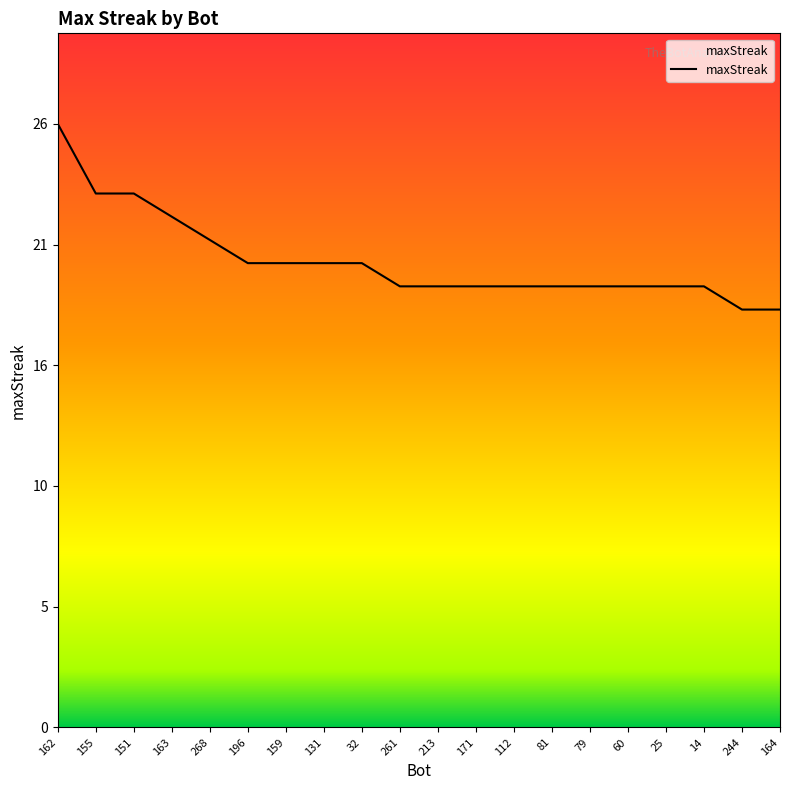

Where is the data nearest to the value 22?

163